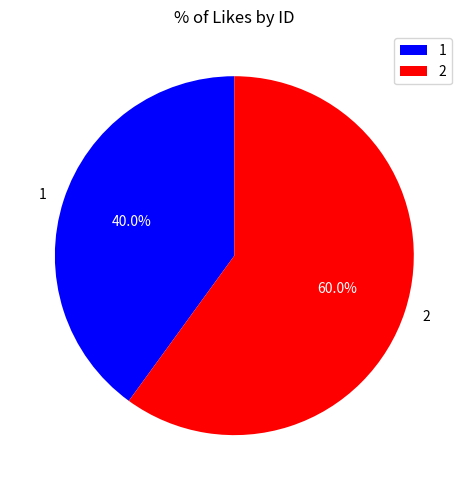

Which category has the smallest portion of the pie?

1